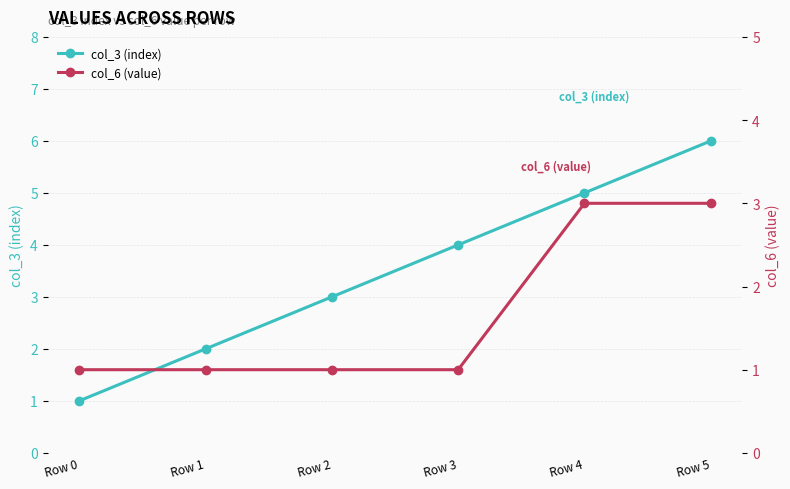

Which series has the largest total across all categories?

col_3 (index)